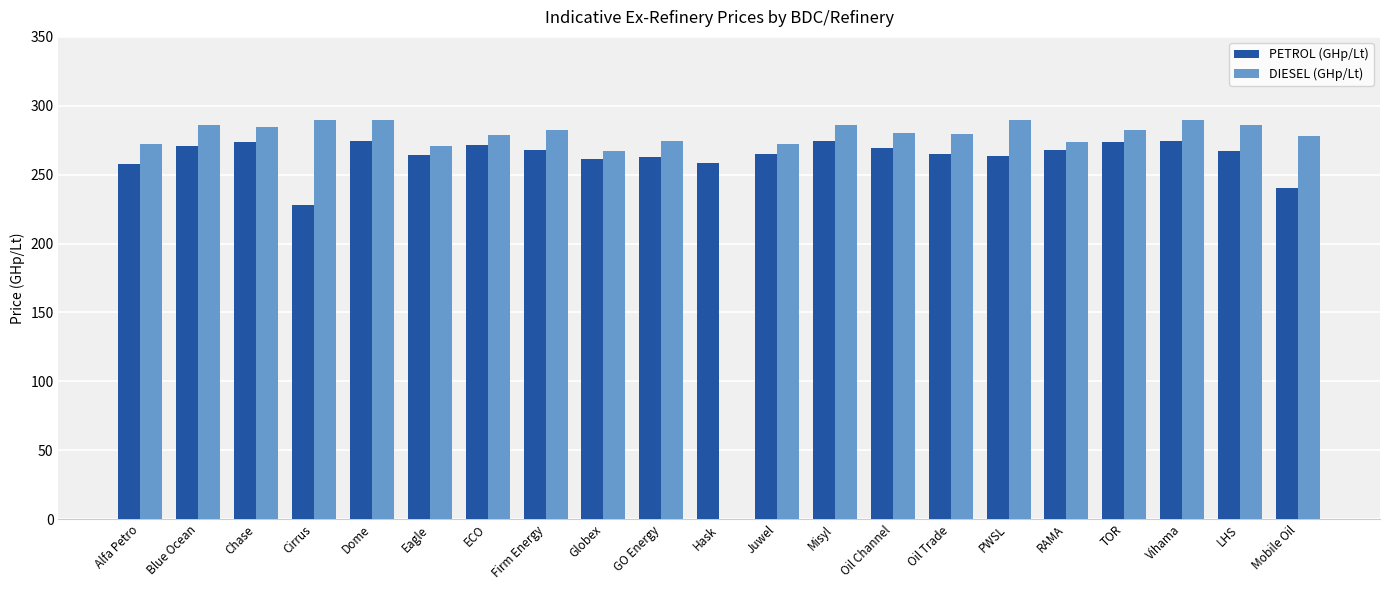

What is the maximum value for DIESEL (GHp/Lt)?

289.9